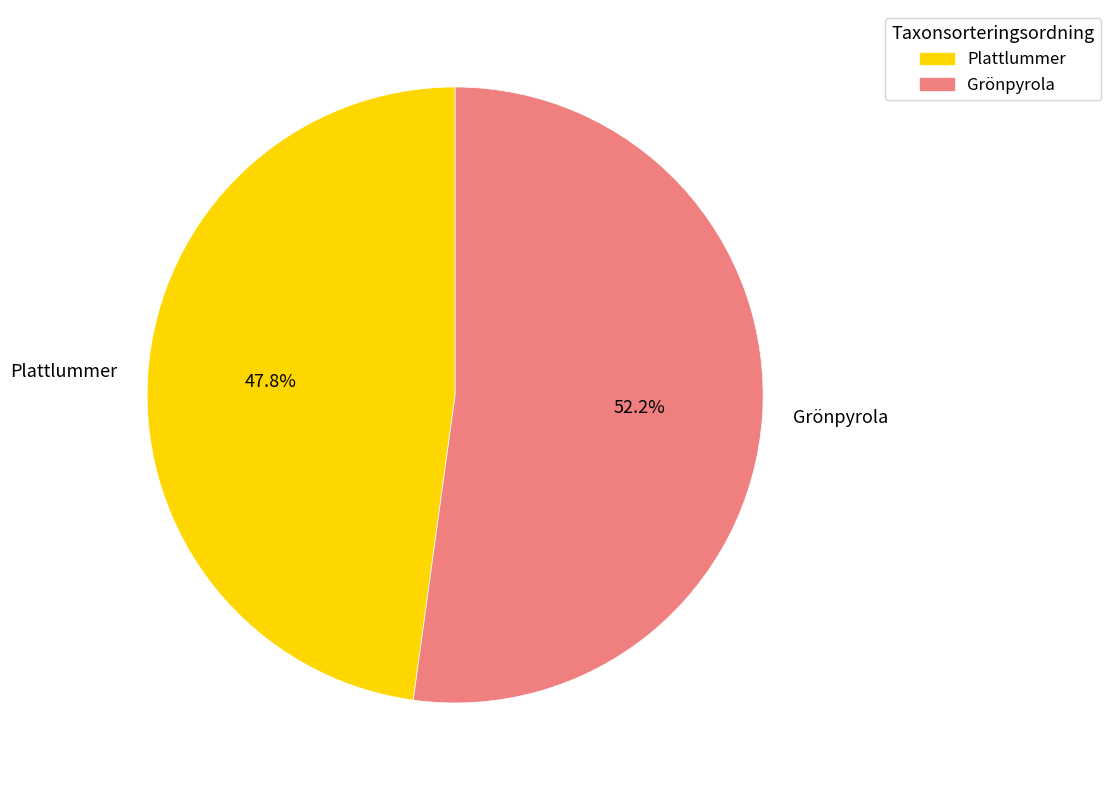

How many segments does this pie chart have?

2